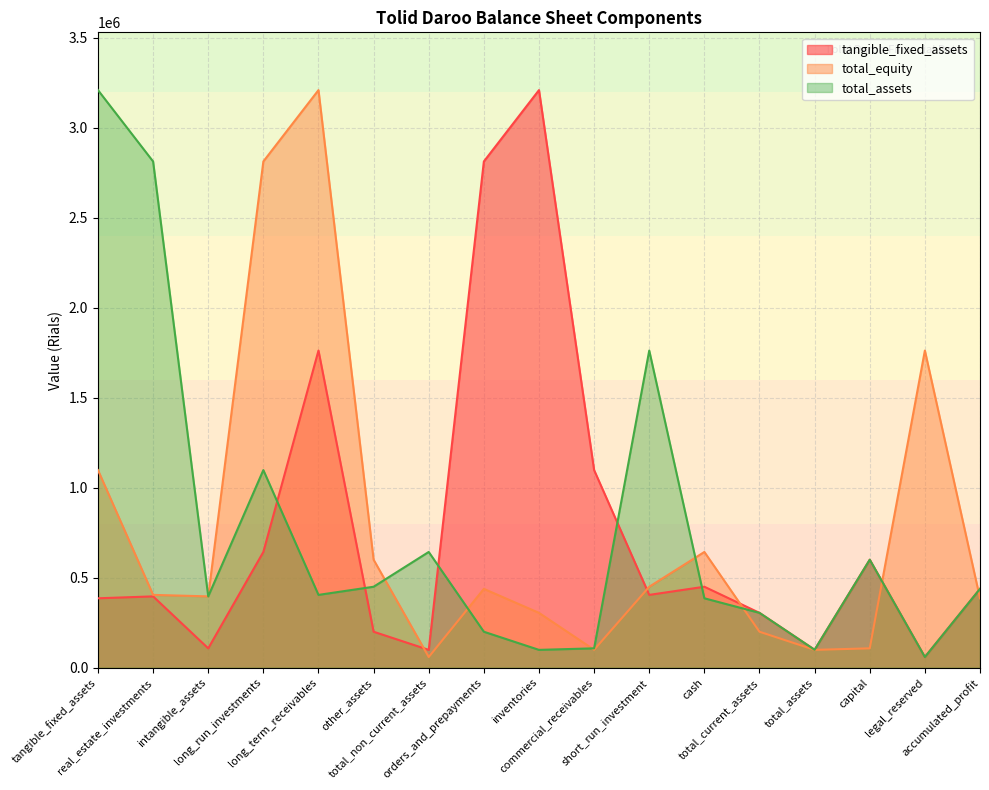

Is it true that total_equity equals 695346 at short_run_investment?

False